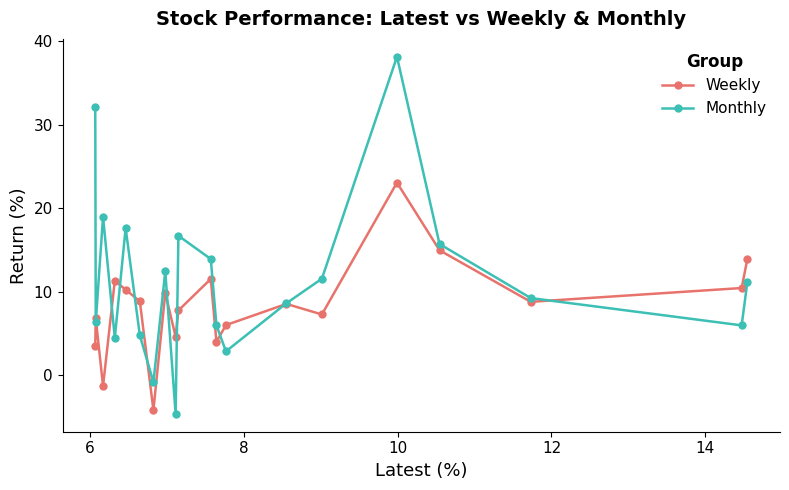

List the series in order of their overall mean, highest first.

Monthly, Weekly